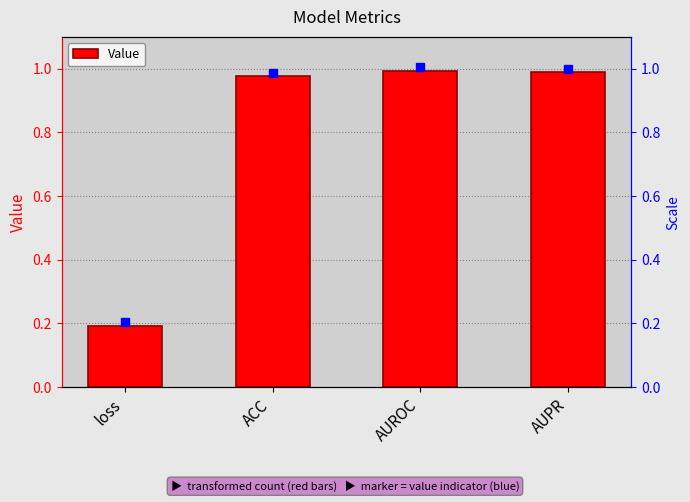

List the labels in order of value, largest first.

AUROC, AUPR, ACC, loss